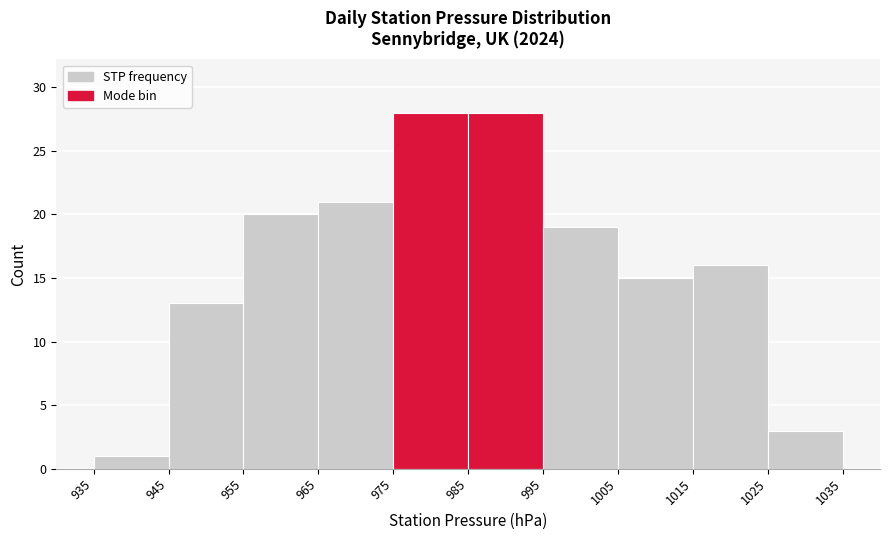

Reading left to right, transcribe this chart: for each bar, give the range it covers on the x-axis and its height. The values are not printed on the chart, so give them approximately, as read against the axis.

935 to 945: 1
945 to 955: 13
955 to 965: 20
965 to 975: 21
975 to 985: 28
985 to 995: 28
995 to 1005: 19
1005 to 1015: 15
1015 to 1025: 16
1025 to 1035: 3